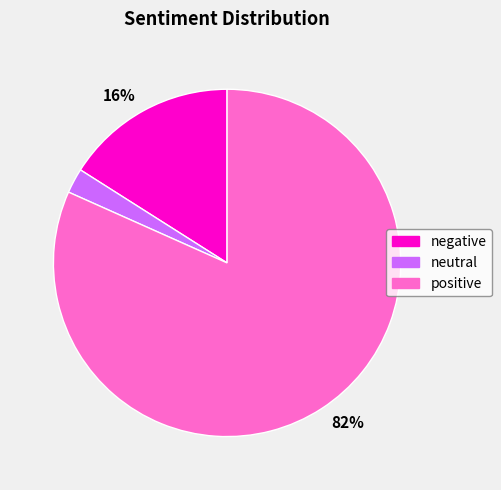

Approximately how many times larger is the value at positive compared to negative?

5.1